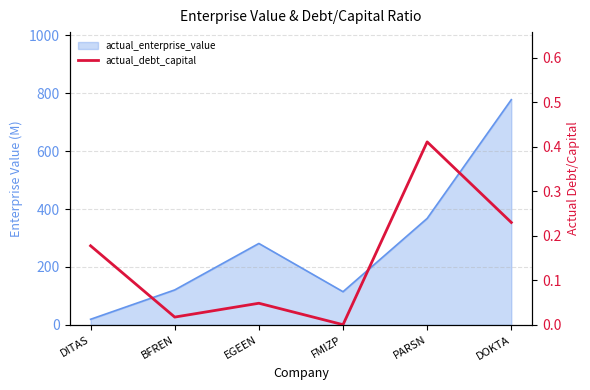

How many lines are shown in the chart?

1